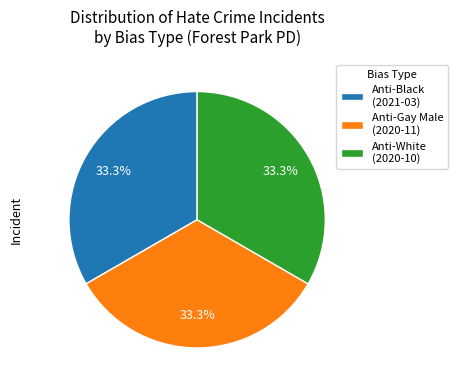

What portion of the pie excludes Anti-White (2020-10)?

66.7%